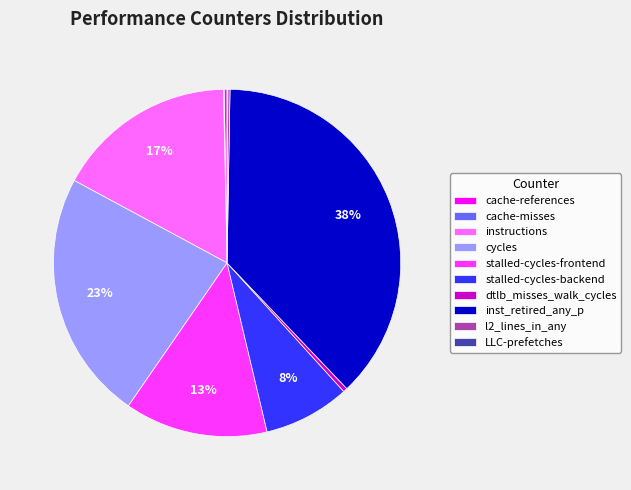

To the nearest percent, what is the difference between the largest and smallest slice percentages?

38%